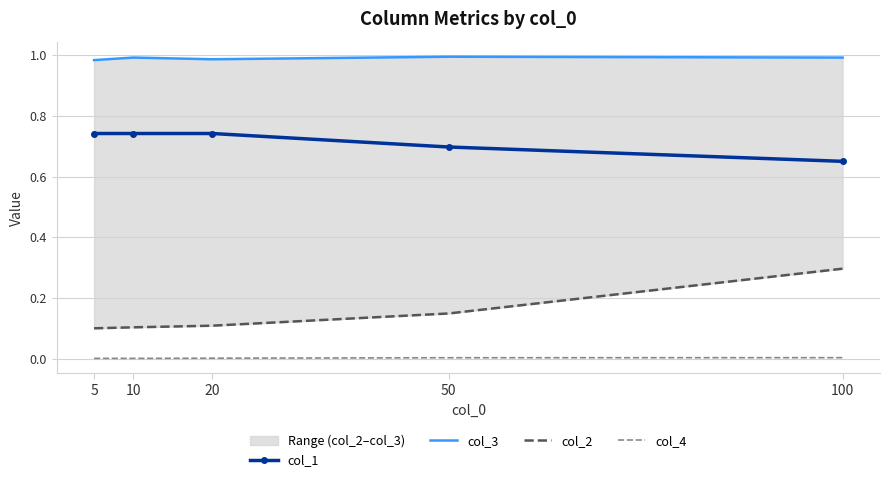

Count the col_3 values in the range 0 to 1.

5